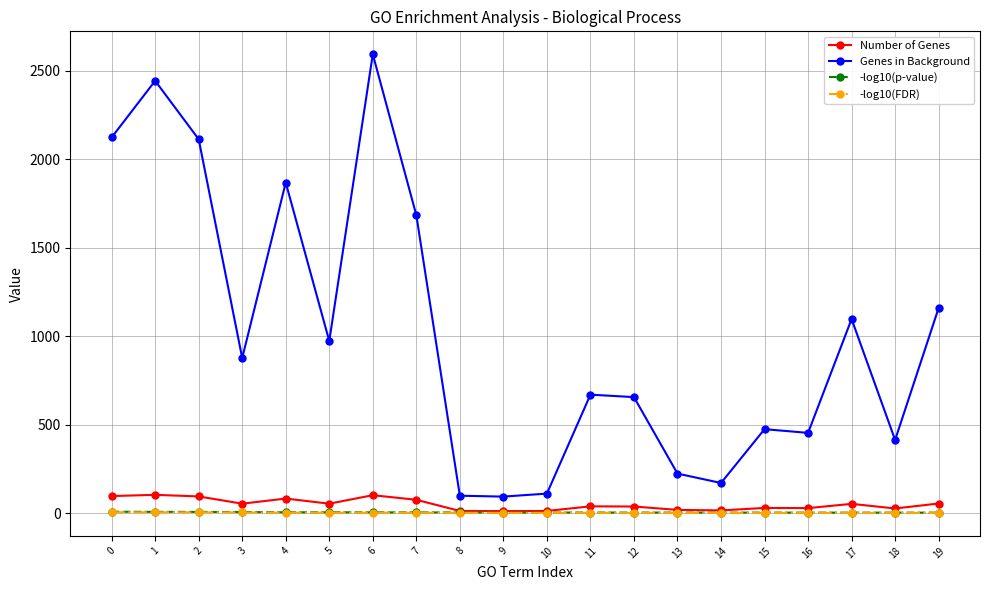

What is the total value across all series at 18?

450.1